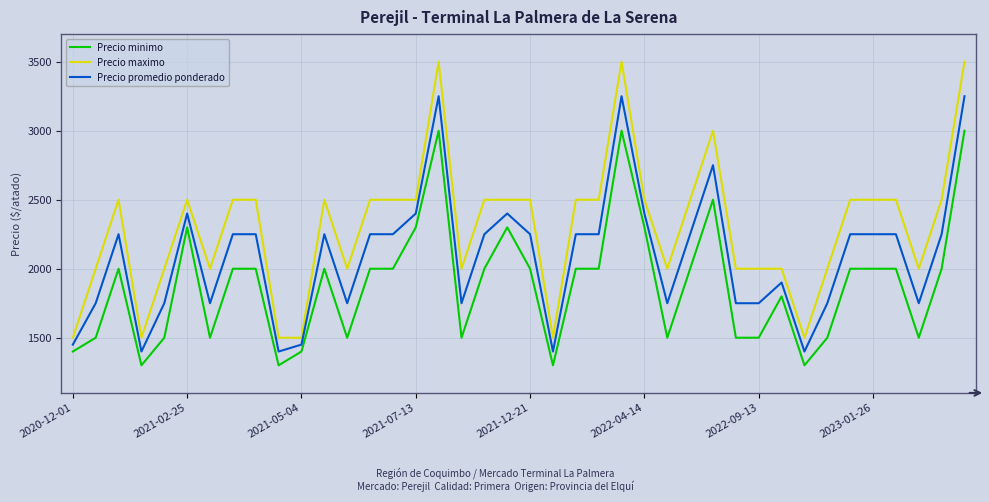

True or false: Precio promedio ponderado and Precio maximo intersect in this chart.

False